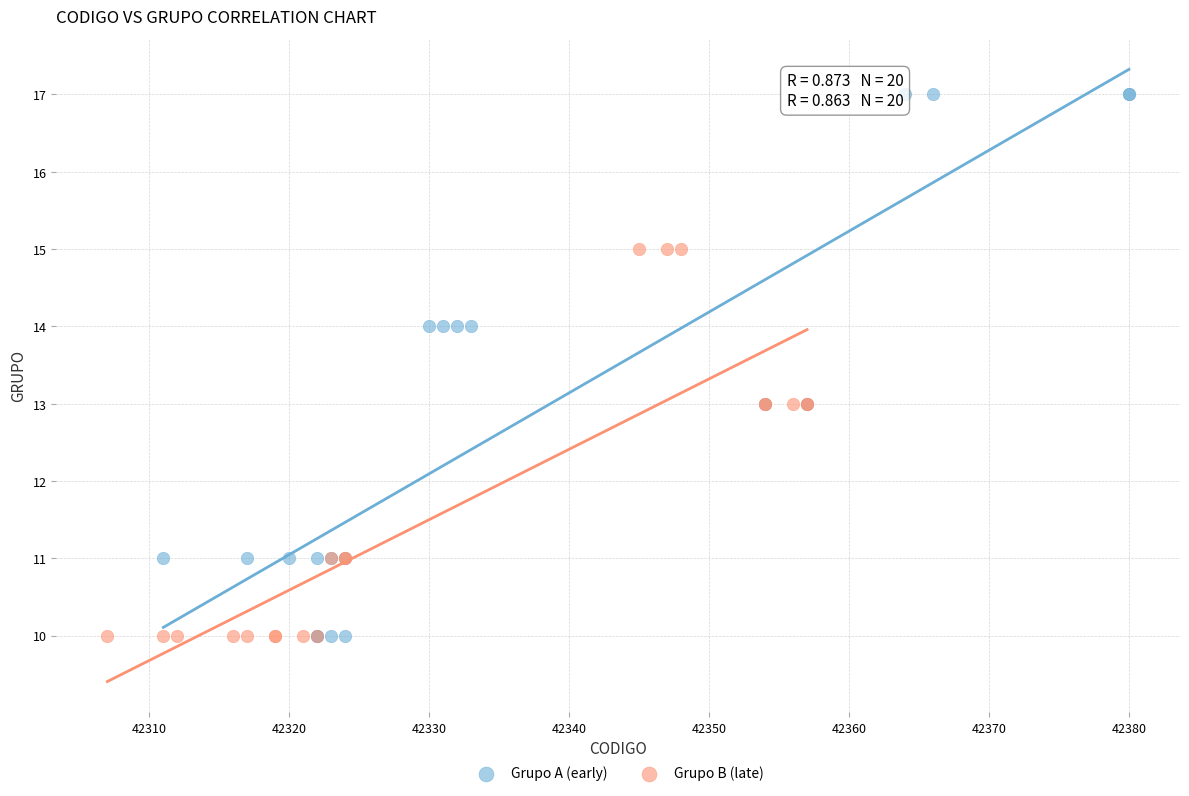

Which series contains the highest Y value?

Grupo A (early)